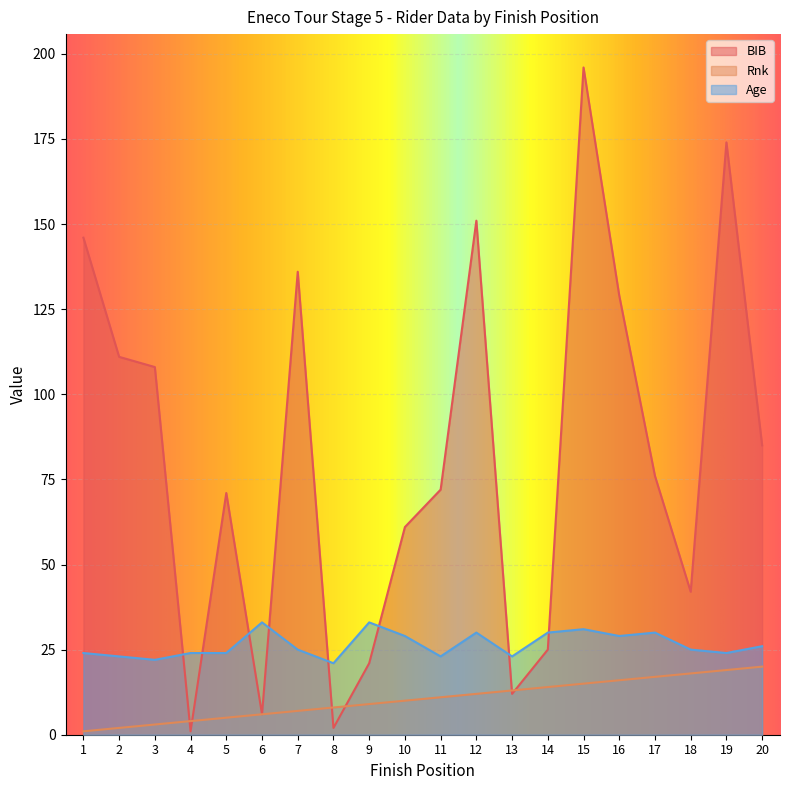

Which series has the largest range (max minus min)?

BIB